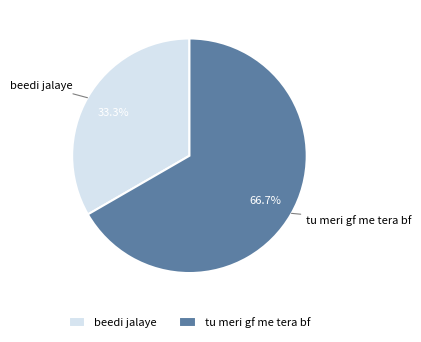

What is the total percentage of beedi jalaye and tu meri gf me tera bf?

100.0%